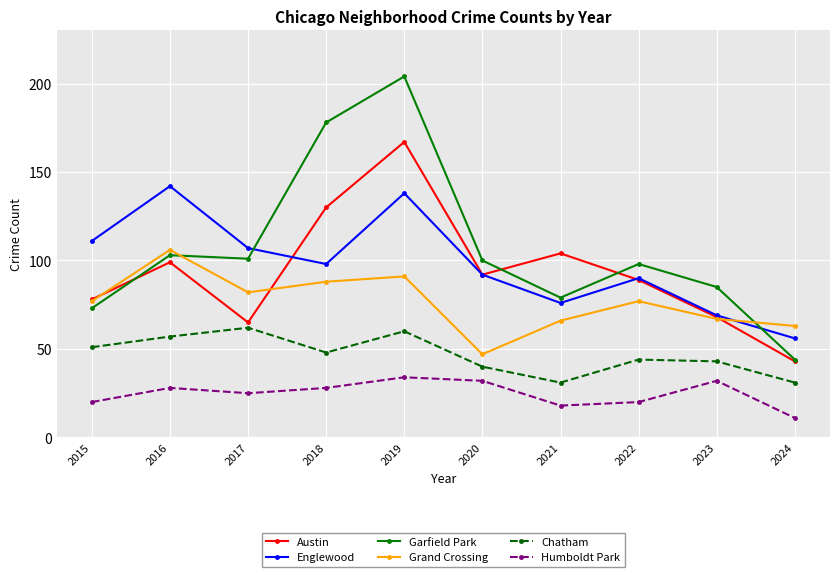

What are all the series names shown in the legend?

Austin, Englewood, Garfield Park, Grand Crossing, Chatham, Humboldt Park